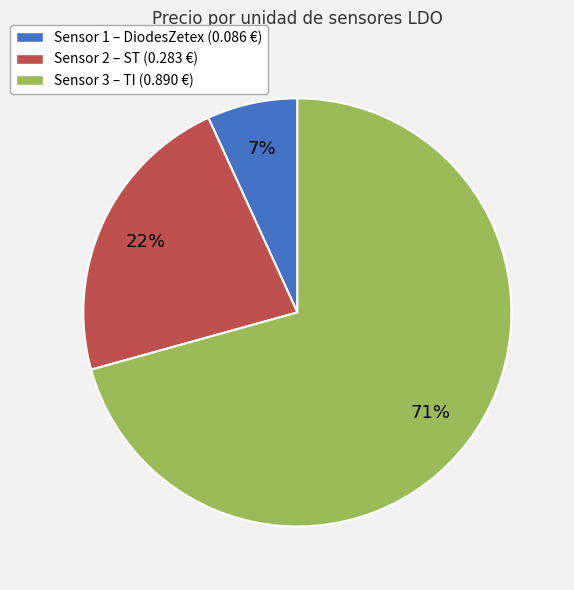

To the nearest percent, what is the average slice percentage?

33%